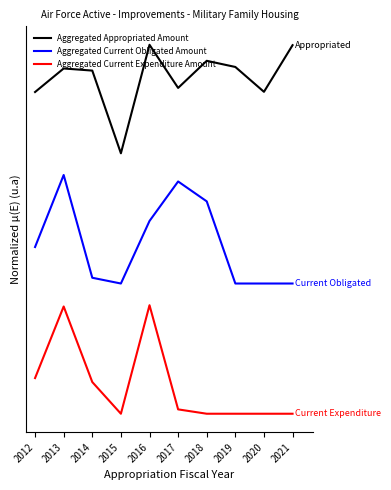

What are all the series names shown in the legend?

Aggregated Appropriated Amount, Aggregated Current Obligated Amount, Aggregated Current Expenditure Amount